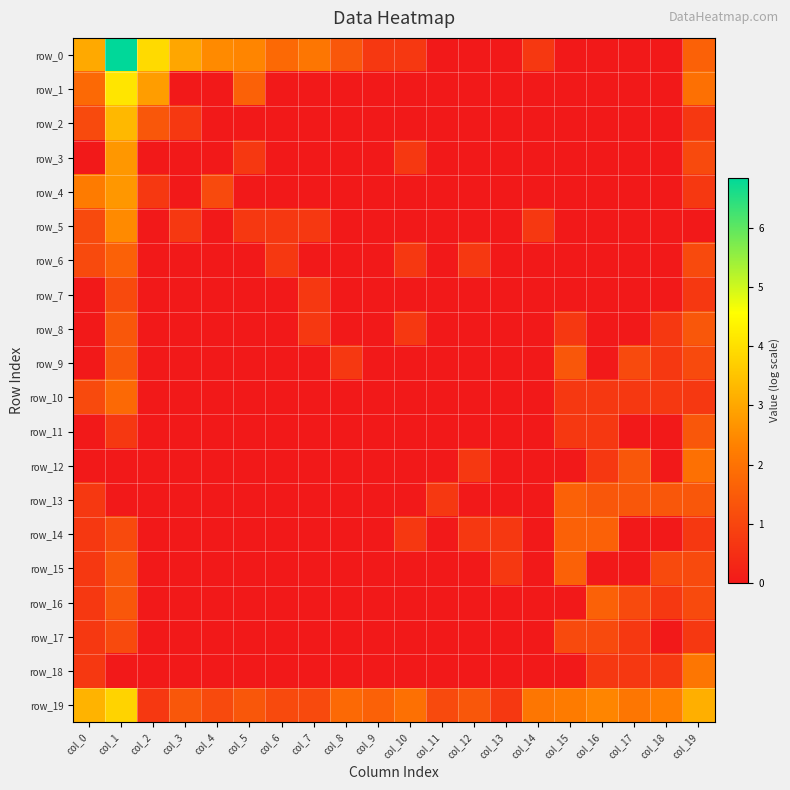

Is the value of row_7 at col_8 greater than the value of row_0 at col_13?

No